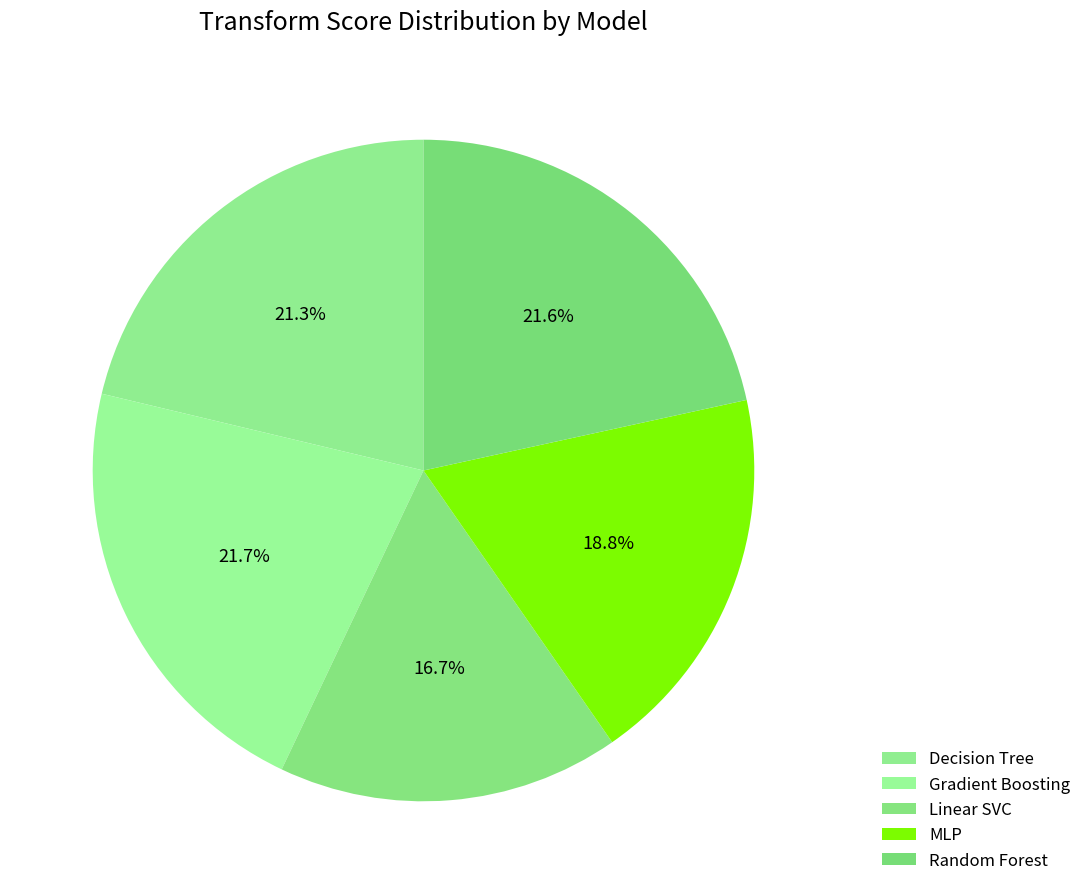

How many segments does this pie chart have?

5